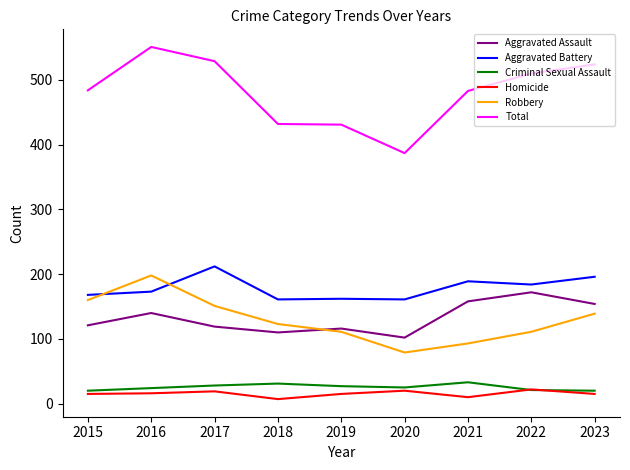

What is the greatest value displayed?

551